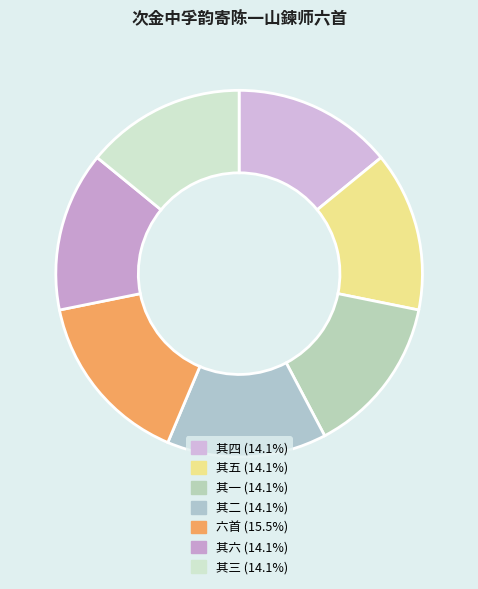

Count the number of slices in the pie.

7